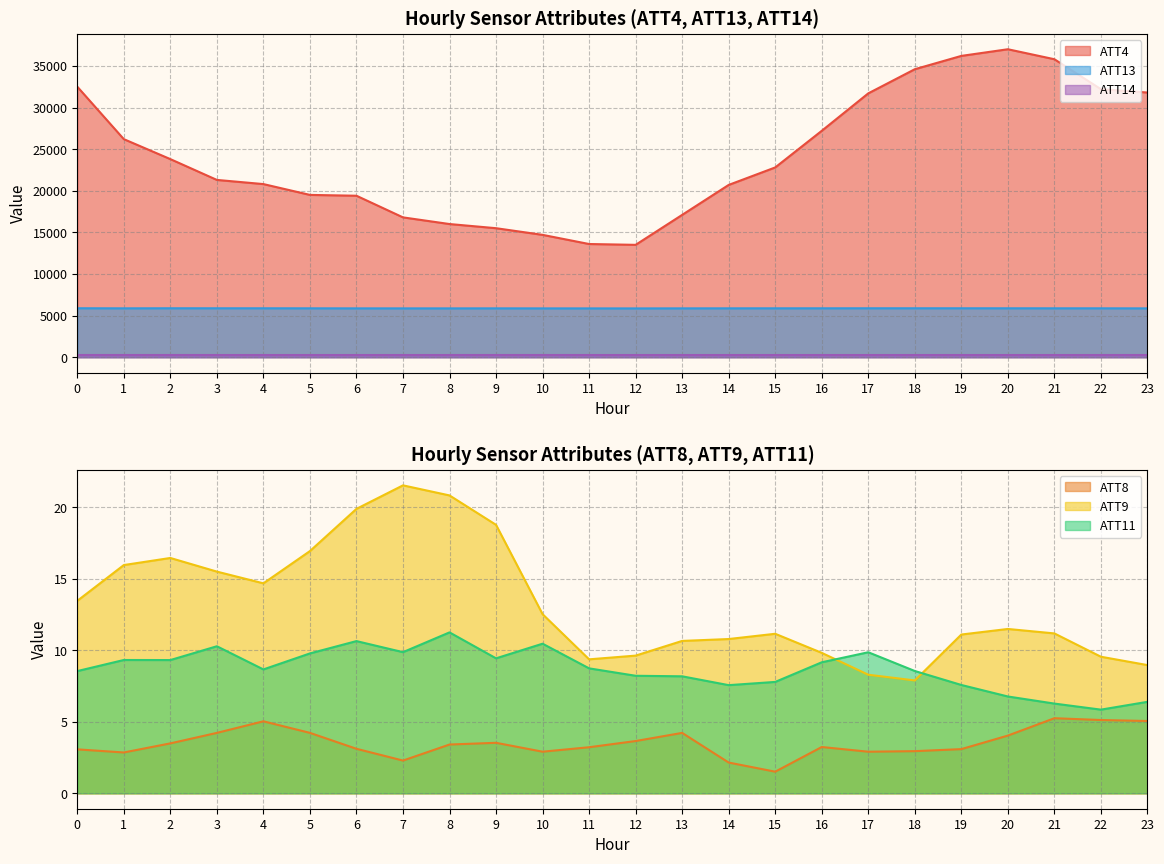

Reading left to right, list all the values displayed in this chart.

ATT4: 32500.0	26200.0	23800.0	21300.0	20800.0	19500.0	19400.0	16800.0	16000.0	15500.0	14700.0	13600.0	13500.0	17100.0	20700.0	22800.0	27200.0	31700.0	34600.0	36200.0	37000.0	35800.0	32200.0	31800.0
ATT8: 3.1	2.9	3.5	4.2	5.0	4.2	3.1	2.3	3.4	3.5	2.9	3.2	3.7	4.2	2.2	1.5	3.2	2.9	3.0	3.1	4.0	5.3	5.1	5.1
ATT9: 13.5	16.0	16.5	15.5	14.7	16.9	19.9	21.5	20.8	18.8	12.5	9.4	9.6	10.7	10.8	11.2	9.8	8.3	7.9	11.1	11.5	11.2	9.6	9.0
ATT11: 8.6	9.3	9.3	10.3	8.7	9.8	10.7	9.9	11.3	9.4	10.5	8.7	8.2	8.2	7.6	7.8	9.2	9.9	8.6	7.6	6.8	6.3	5.9	6.4
ATT13: 5883.6	5873.3	5881.2	5879.2	5878.9	5874.5	5869.1	5867.5	5867.2	5871.0	5866.4	5865.1	5863.5	5869.5	5873.0	5875.7	5876.4	5879.9	5880.1	5879.2	5878.0	5875.7	5874.6	5868.0
ATT14: 264.9	264.7	264.9	264.8	264.7	264.3	264.5	264.4	264.4	264.9	264.9	264.5	263.9	264.0	263.8	263.9	263.8	264.0	263.9	264.3	264.3	264.5	264.7	264.9